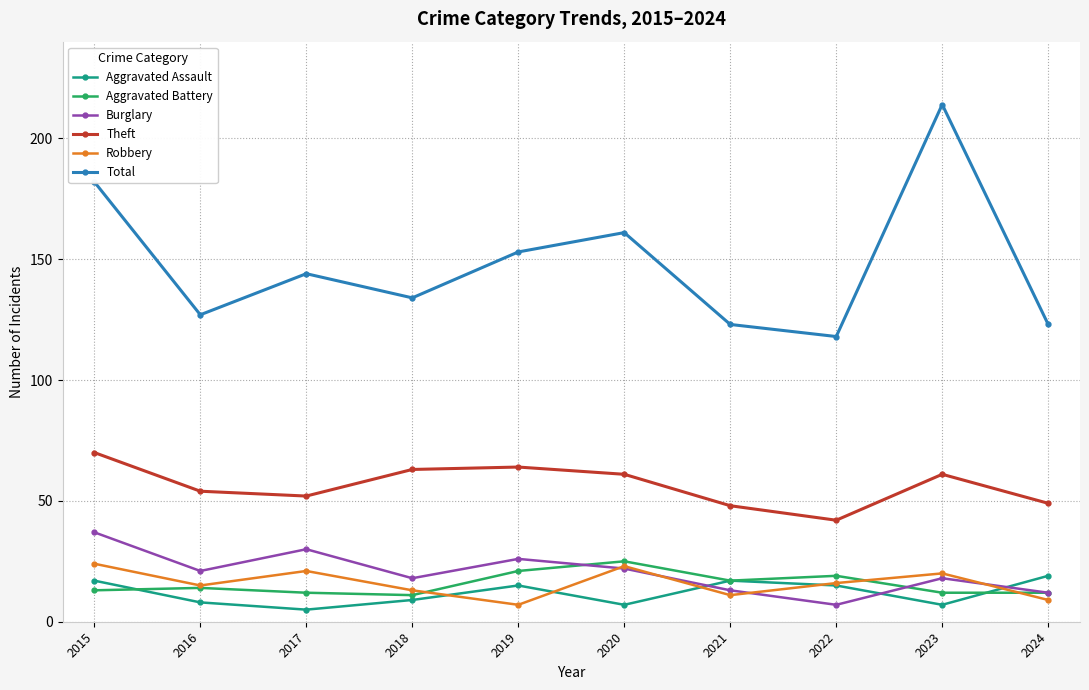

What are all the series names shown in the legend?

Aggravated Assault, Aggravated Battery, Burglary, Theft, Robbery, Total